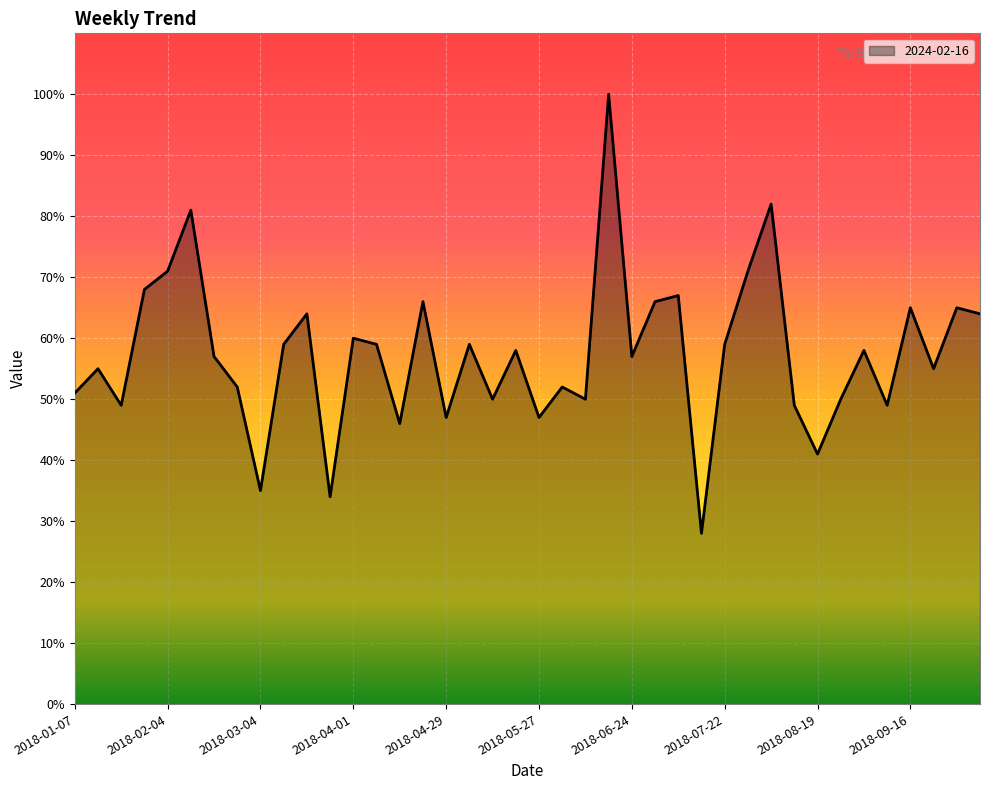

How many interior local valleys (lower than both neighbors) does the data have?

13